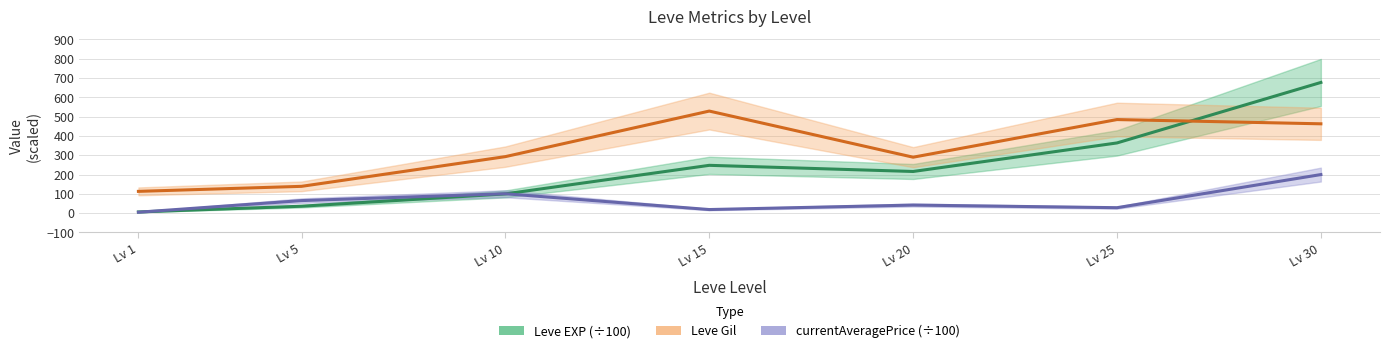

How many lines are shown in the chart?

3